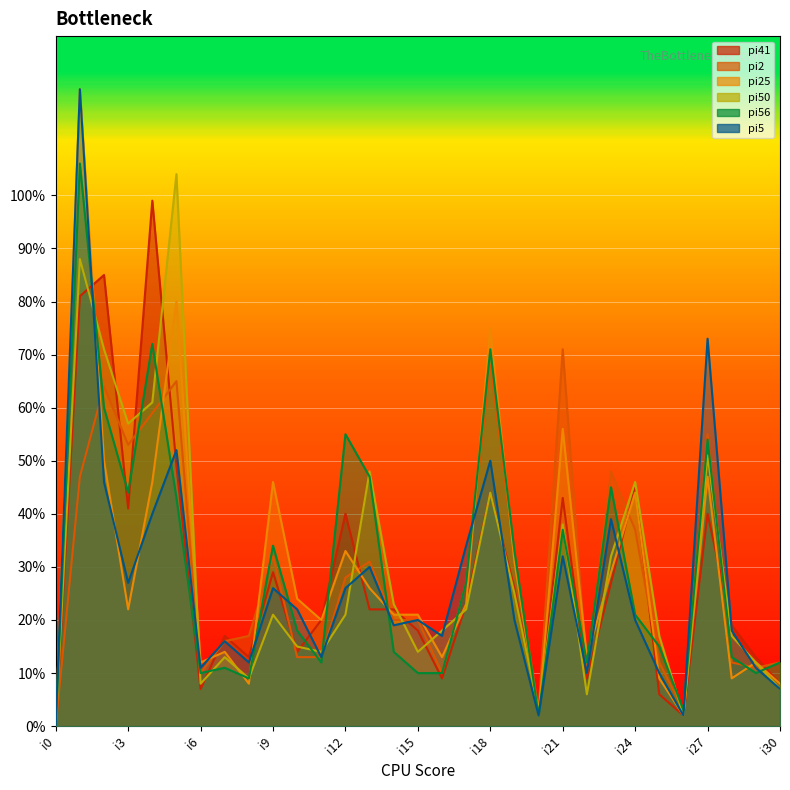

True or false: pi25 has a value of 3 at i30.

False